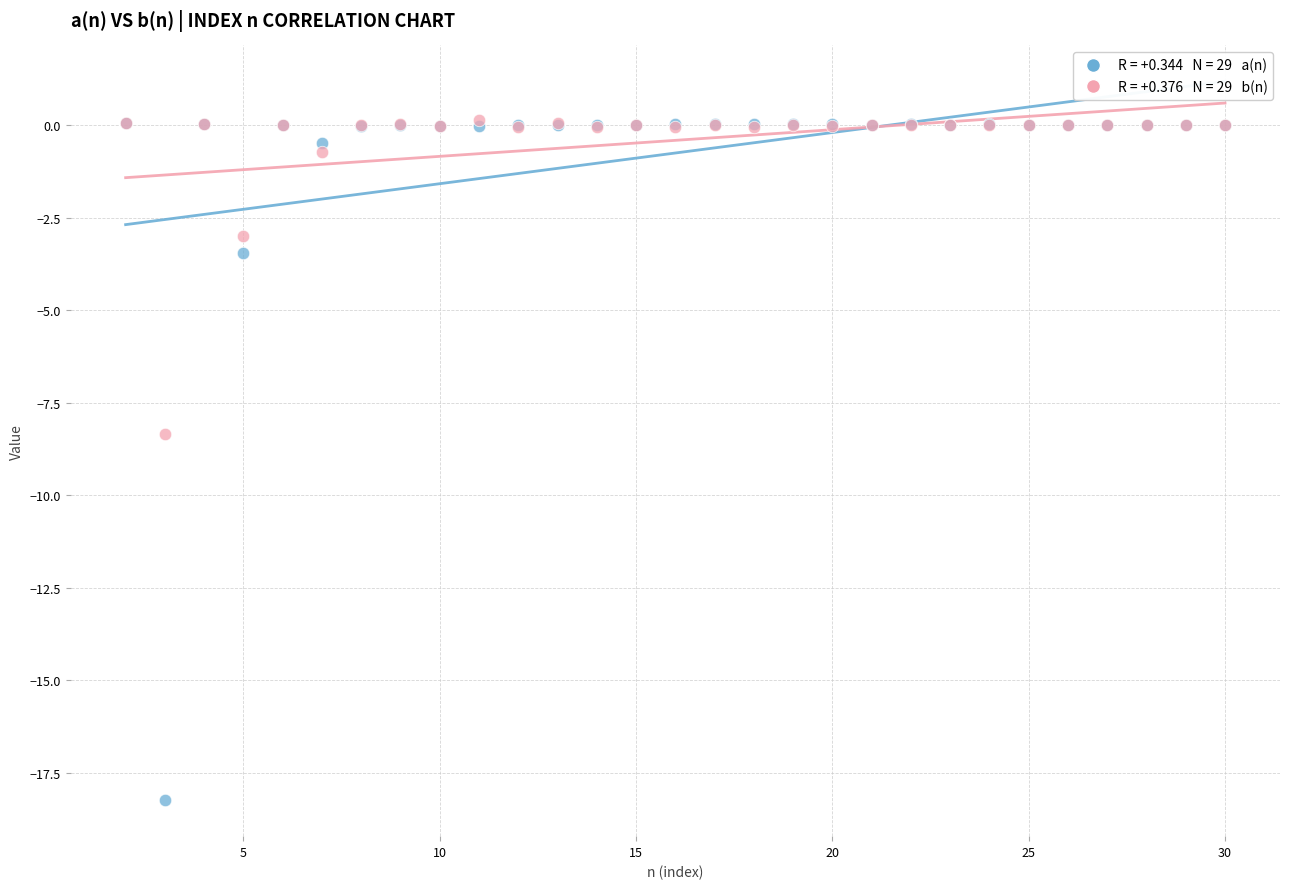

Across all series, what Y value is closest to -9?

-8.3